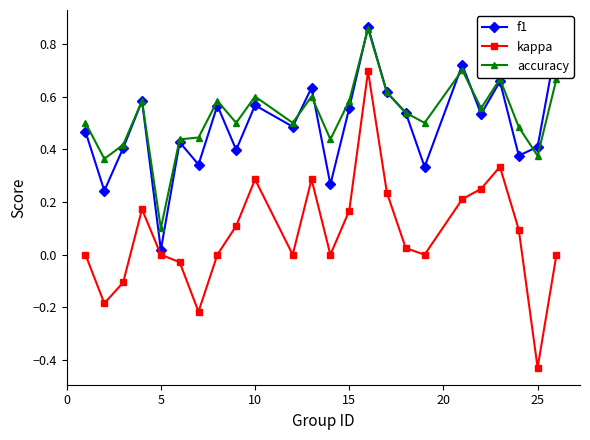

How many series are shown in this chart?

3